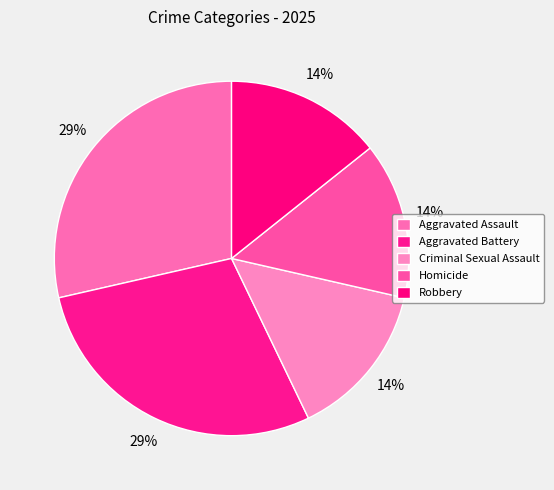

How many segments does this pie chart have?

5